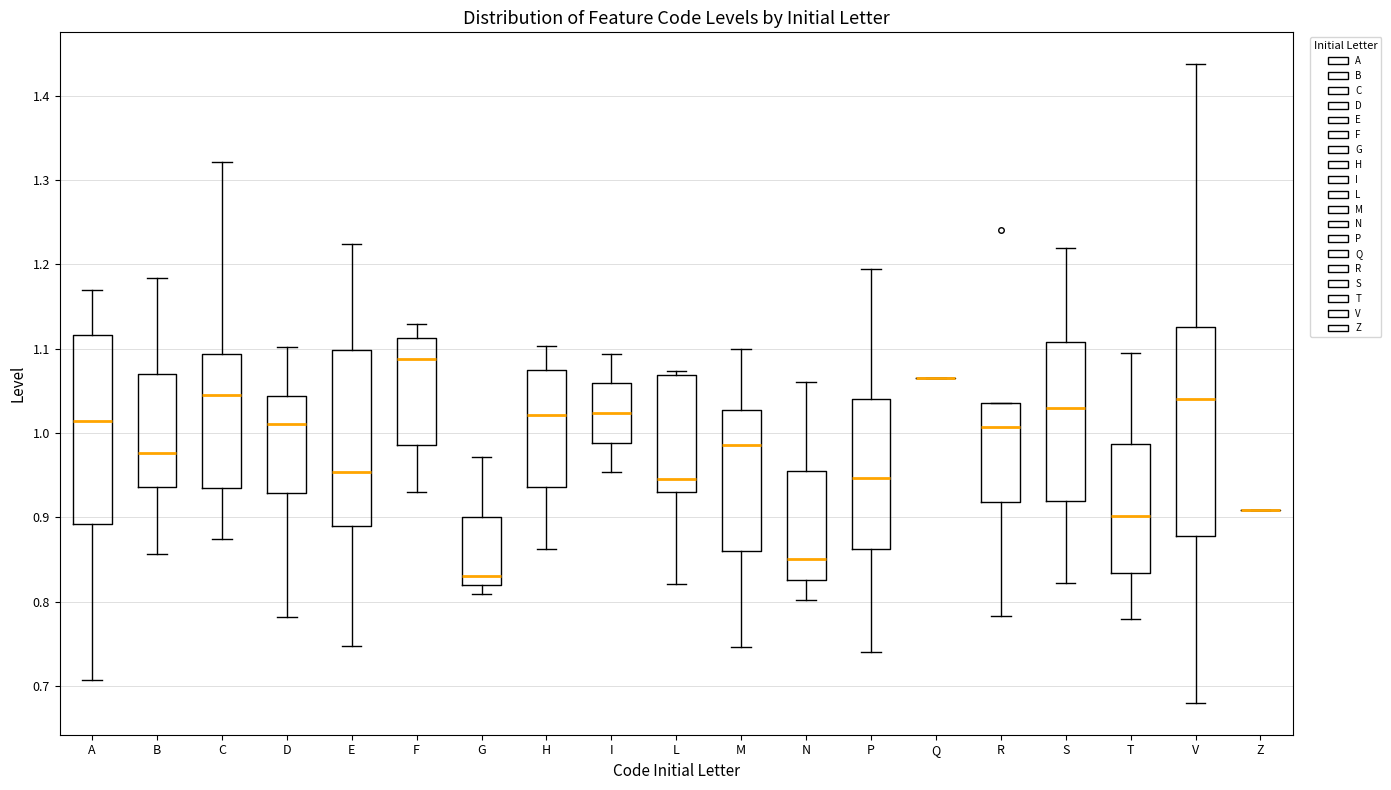

Reading left to right, read every box against the y-axis: the position of its median line, the range the box covers, and the ends of its whiskers. The values are not printed on the chart, so give them approximately, as read against the axis.

A: median 1.01, box 0.89 to 1.12, whiskers 0.71 to 1.17
B: median 0.98, box 0.94 to 1.07, whiskers 0.86 to 1.18
C: median 1.04, box 0.94 to 1.09, whiskers 0.87 to 1.32
D: median 1.01, box 0.93 to 1.04, whiskers 0.78 to 1.10
E: median 0.95, box 0.89 to 1.10, whiskers 0.75 to 1.22
F: median 1.09, box 0.99 to 1.11, whiskers 0.93 to 1.13
G: median 0.83, box 0.82 to 0.90, whiskers 0.81 to 0.97
H: median 1.02, box 0.94 to 1.07, whiskers 0.86 to 1.10
I: median 1.02, box 0.99 to 1.06, whiskers 0.95 to 1.09
L: median 0.95, box 0.93 to 1.07, whiskers 0.82 to 1.07 (just above the box's upper edge)
M: median 0.99, box 0.86 to 1.03, whiskers 0.75 to 1.10
N: median 0.85, box 0.83 to 0.96, whiskers 0.80 to 1.06
P: median 0.95, box 0.86 to 1.04, whiskers 0.74 to 1.19
Q: box collapsed to a line at 1.07, whiskers 1.07 to 1.07
R: median 1.01, box 0.92 to 1.04, whiskers 0.78 to 1.04
S: median 1.03, box 0.92 to 1.11, whiskers 0.82 to 1.22
T: median 0.90, box 0.83 to 0.99, whiskers 0.78 to 1.10
V: median 1.04, box 0.88 to 1.13, whiskers 0.68 to 1.44
Z: box collapsed to a line at 0.91, whiskers 0.91 to 0.91